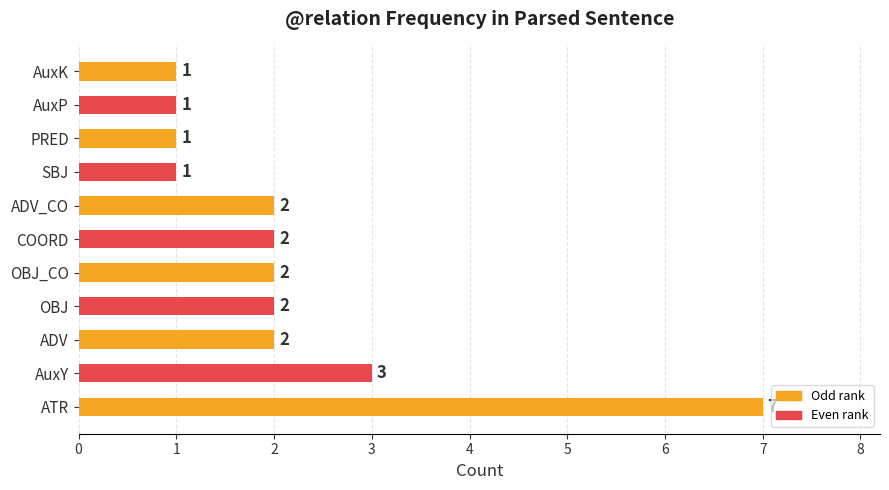

What is the minimum value shown in the chart?

1